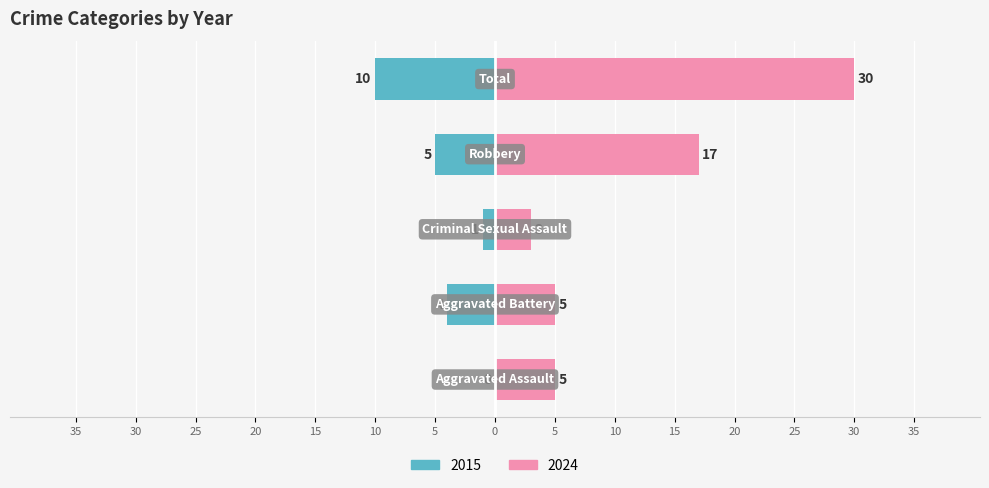

Is it true that Criminal Sexual Assault equals -1 at 2016?

False